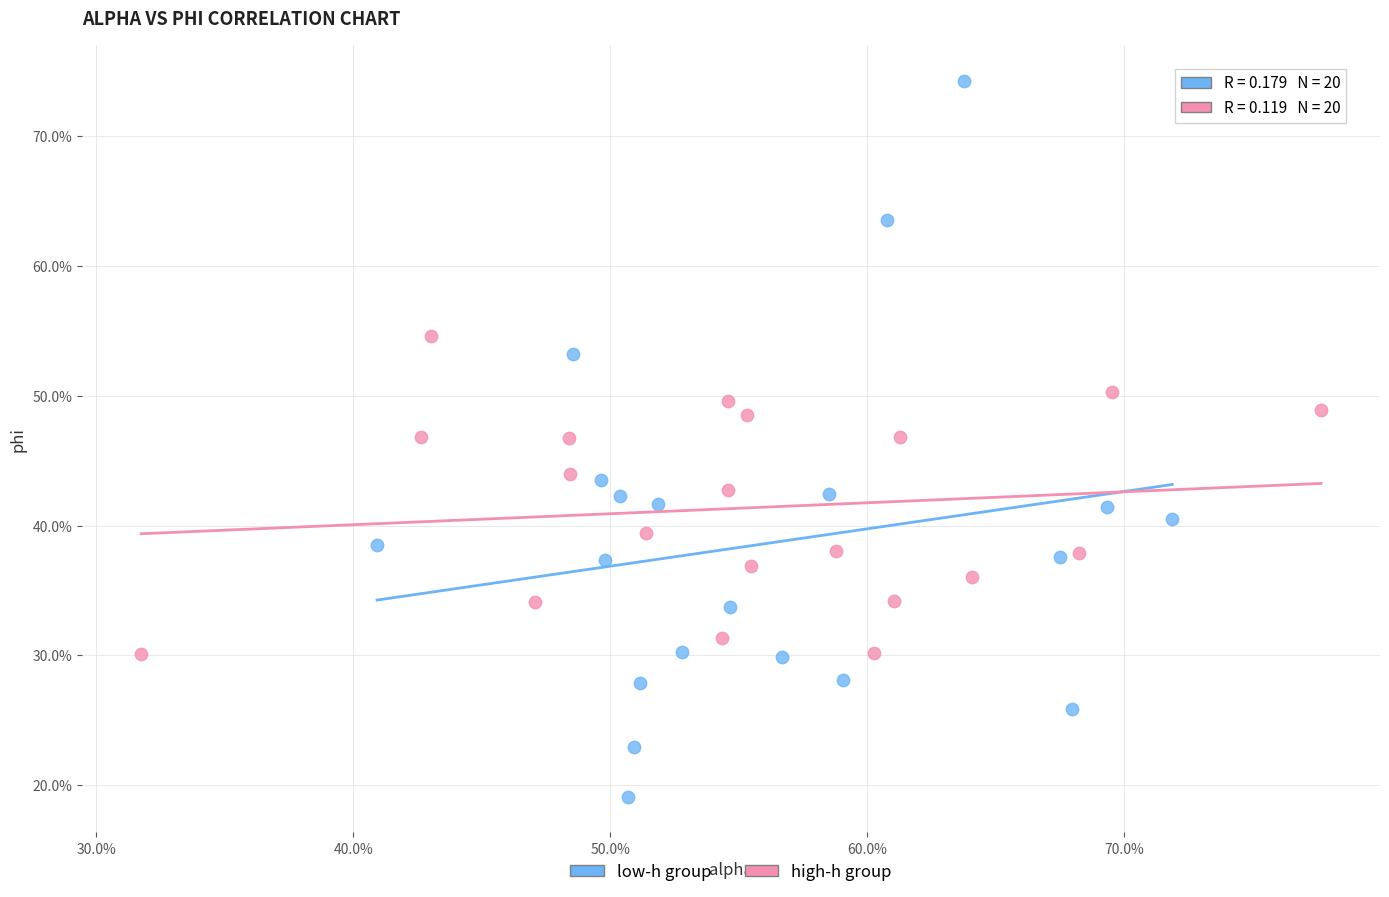

Which series reaches the minimum Y coordinate?

low-h group